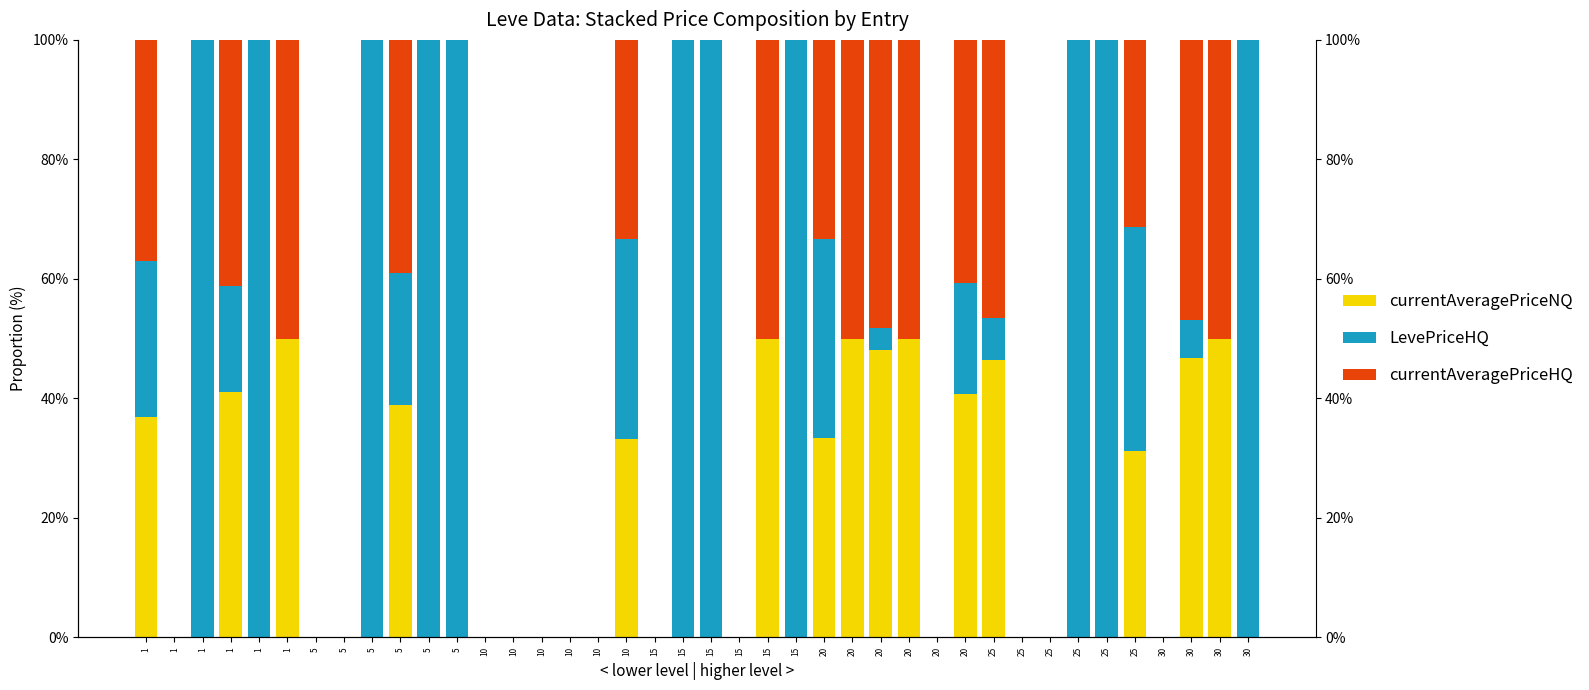

What is the value of the currentAveragePriceNQ bar at the 31st from the left?

46.5